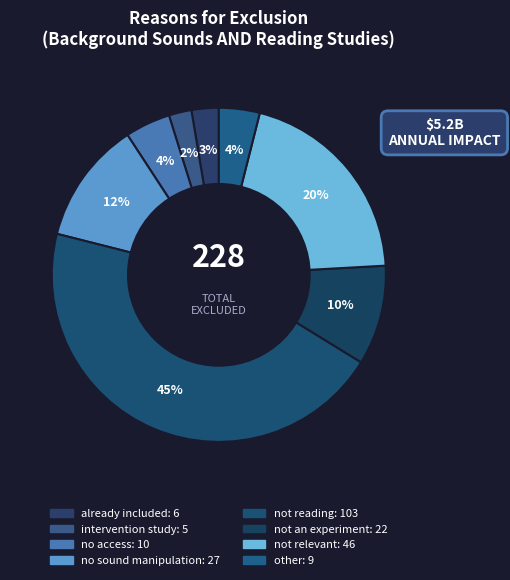

How many slices are in this pie chart?

8